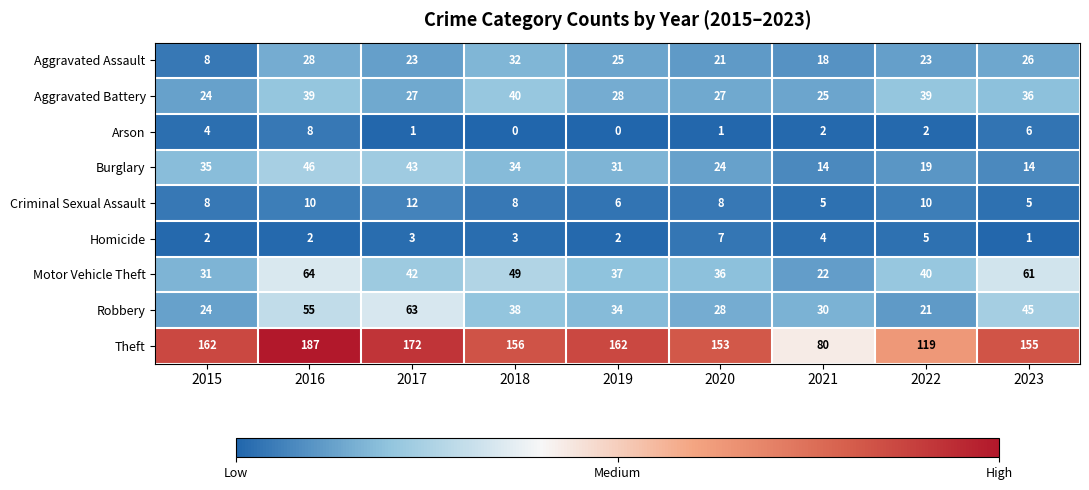

At which label does Theft first exceed 156?

2015